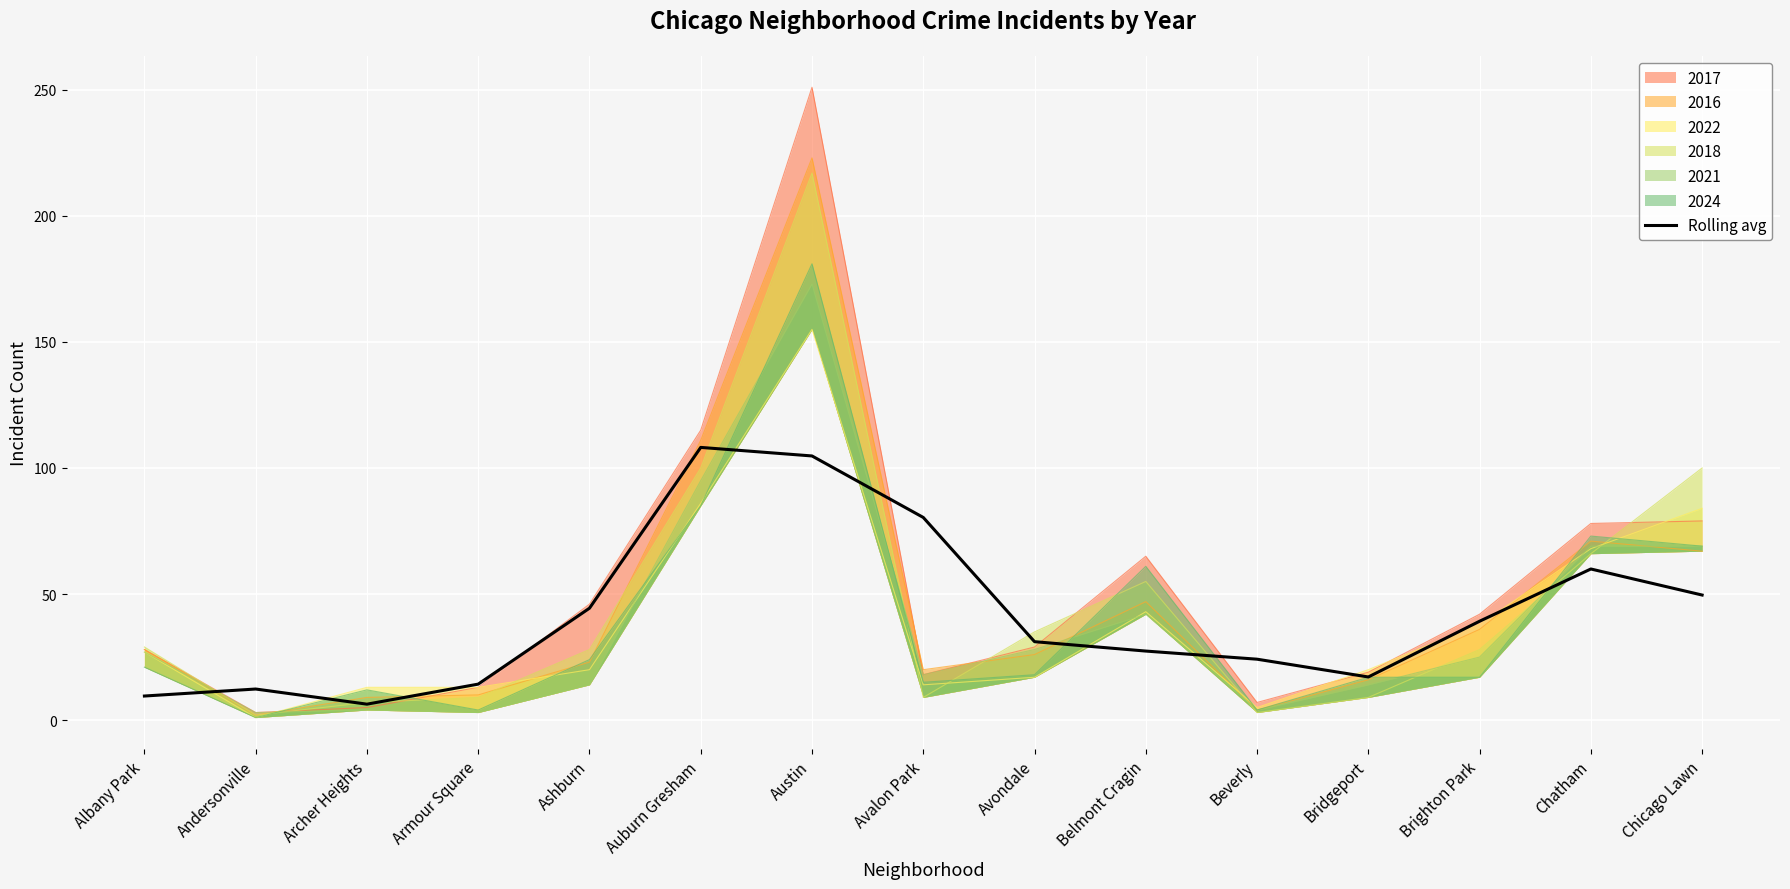

Where is the first local minimum?

Archer Heights